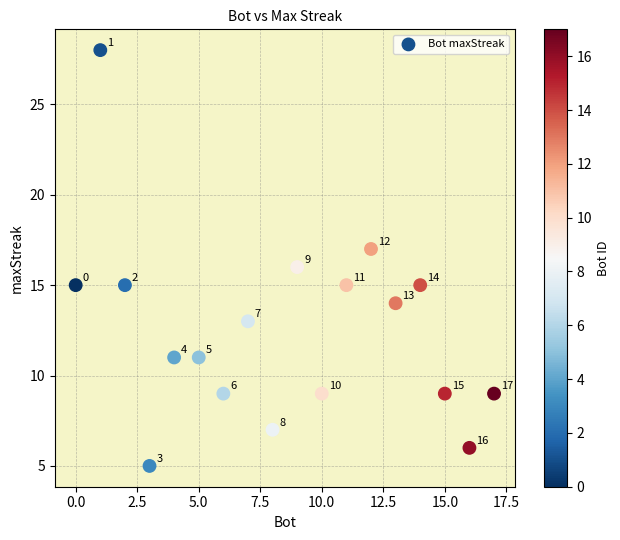

What is the range of X values (max minus min)?

17